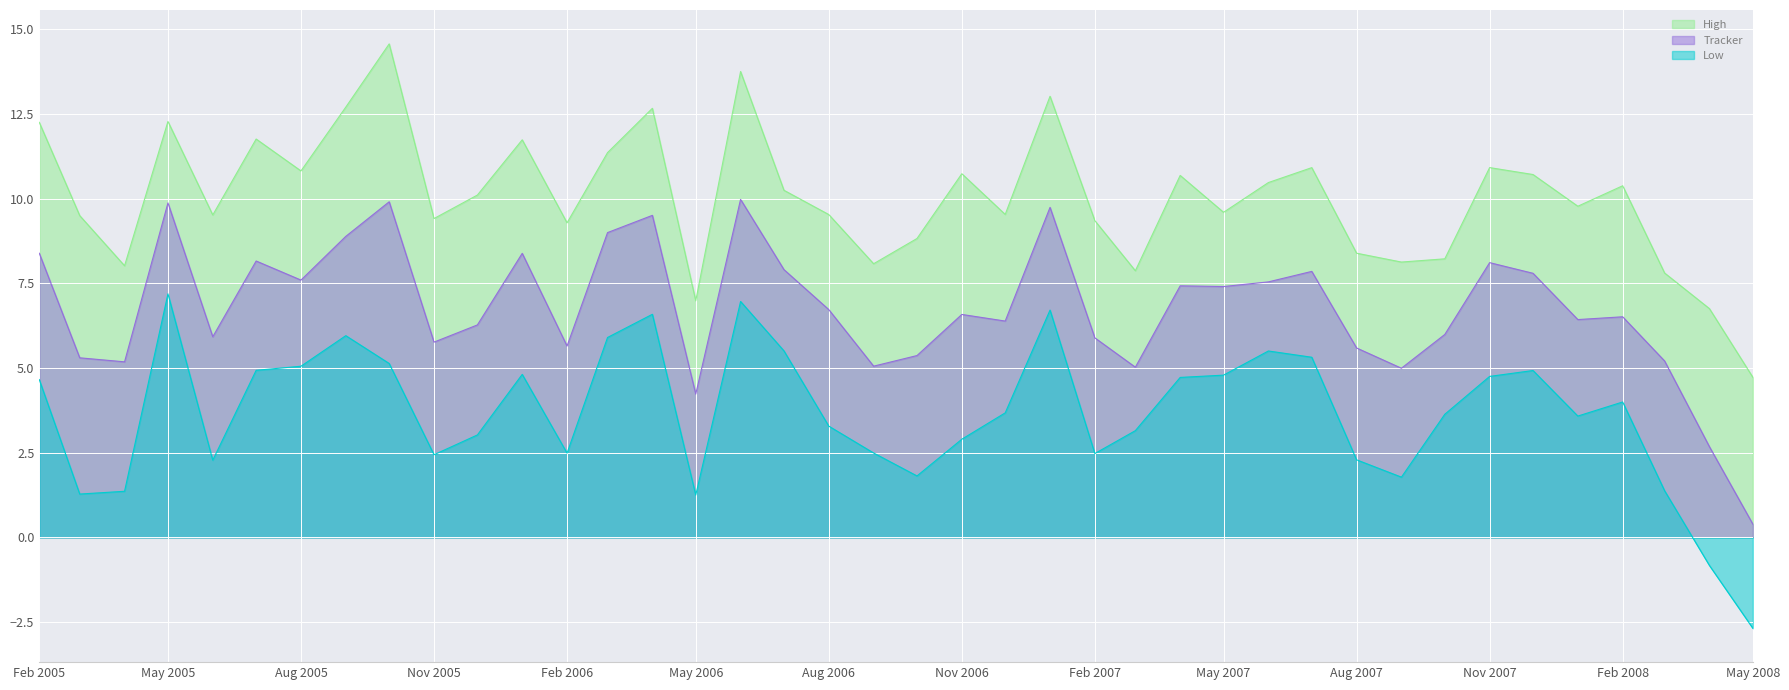

Which label corresponds to the largest value in the chart?

2005-10-01